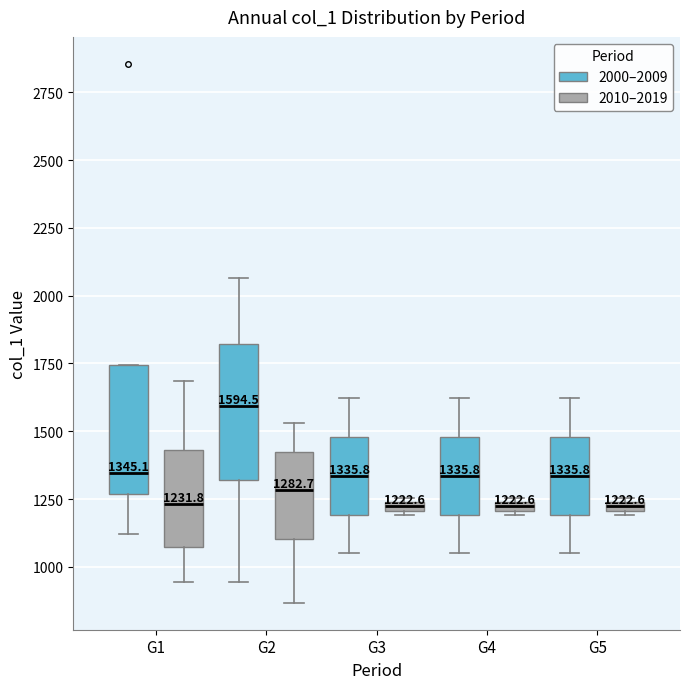

Which box has the highest median line?

G2 (2000–2009)